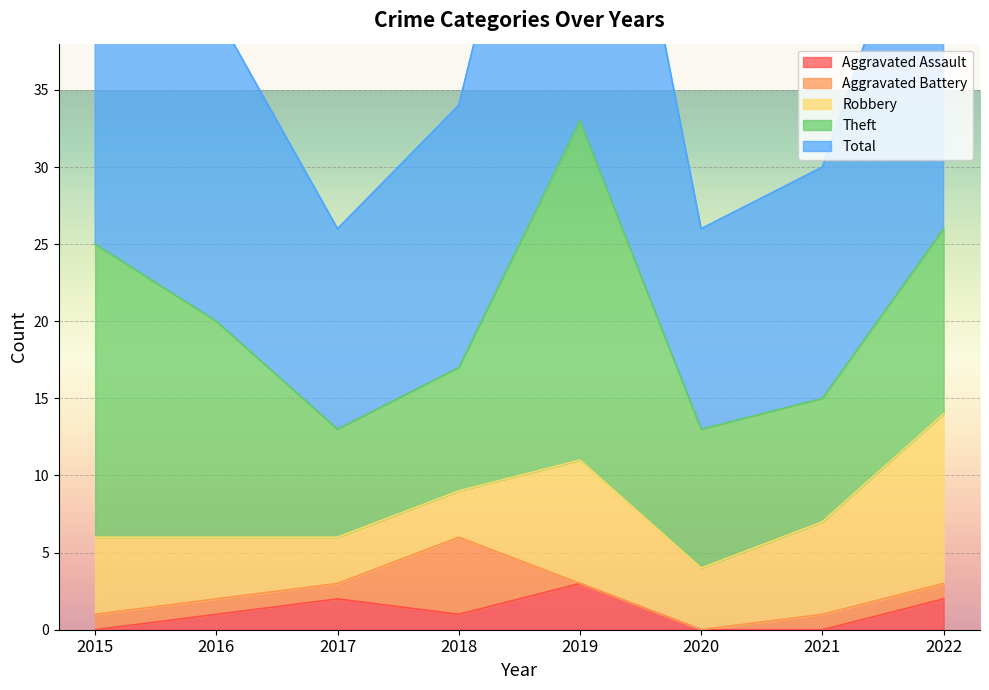

What is the total value across all series at 2019?

66